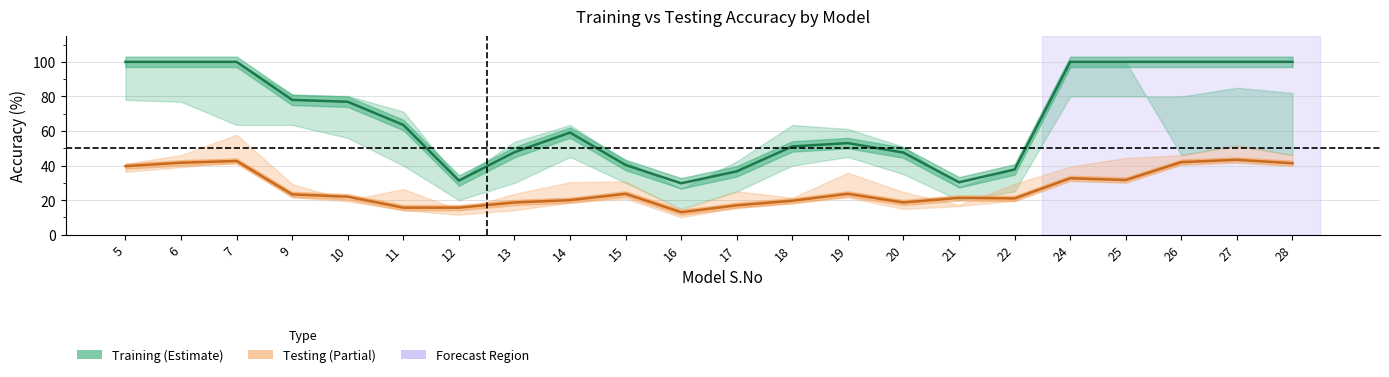

True or false: Training Accuracy and Testing Accuracy cross at least once.

False